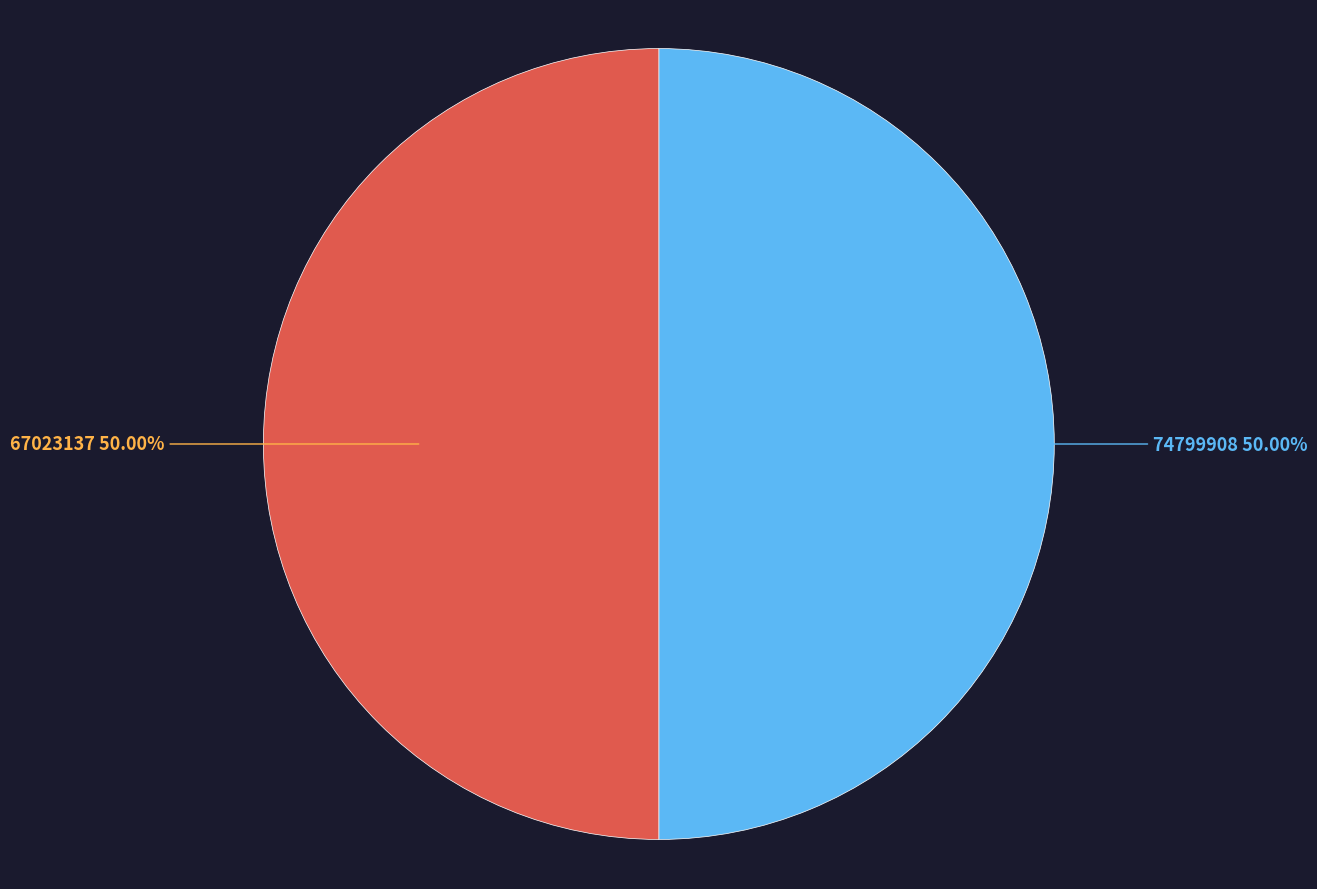

To the nearest percent, what is the combined percentage of 74799908 and 67023137?

100%